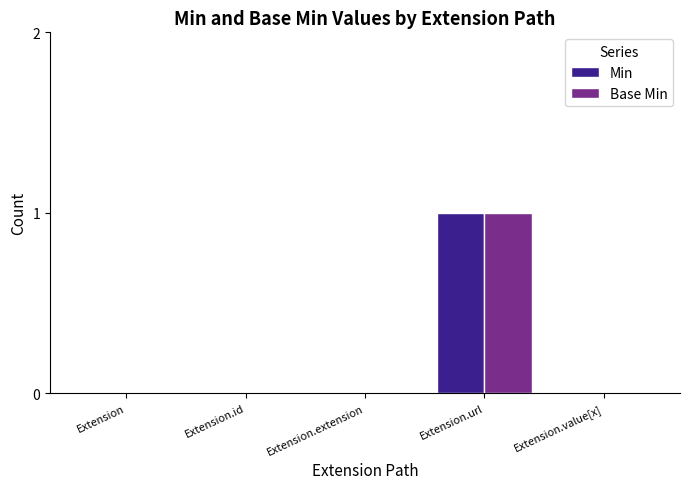

Reading left to right, what are all the values shown in this chart?

Min: 0	0	0	1	0
Base Min: 0	0	0	1	0